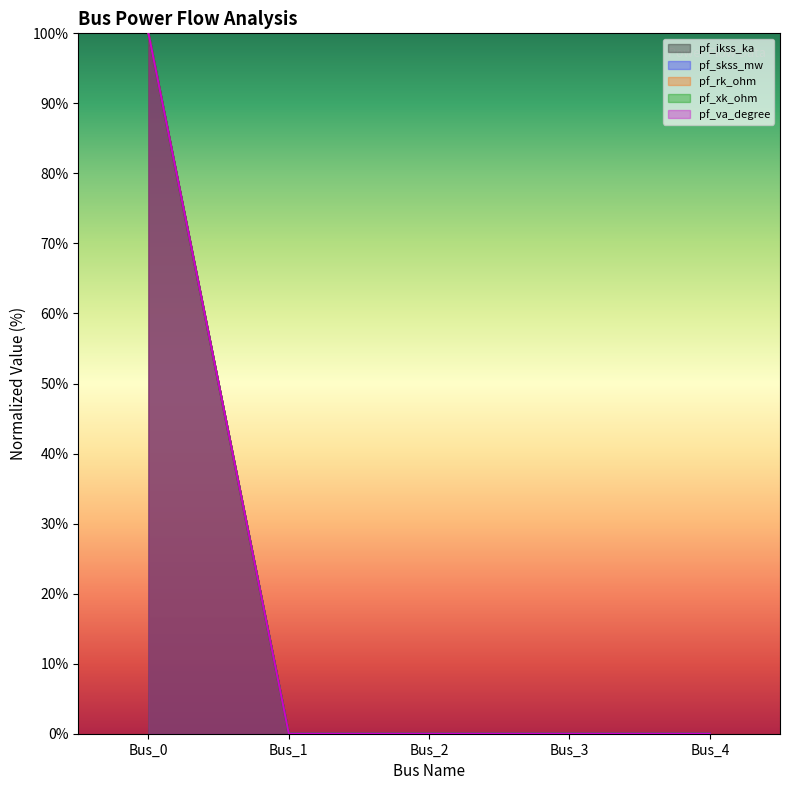

How many categories are shown in the chart?

5